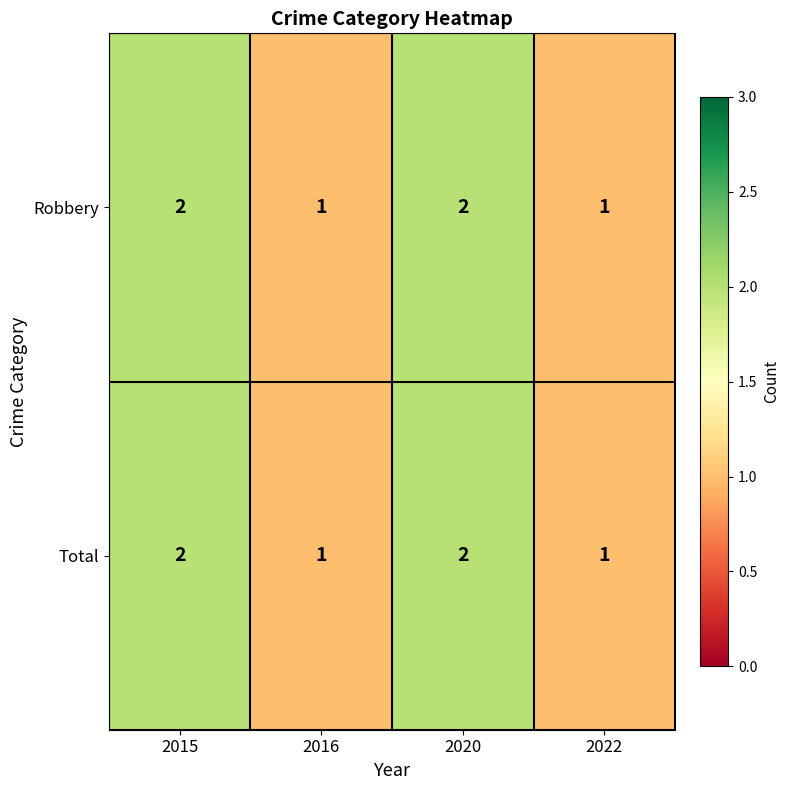

Count the Robbery values in the range 1 to 2.

4